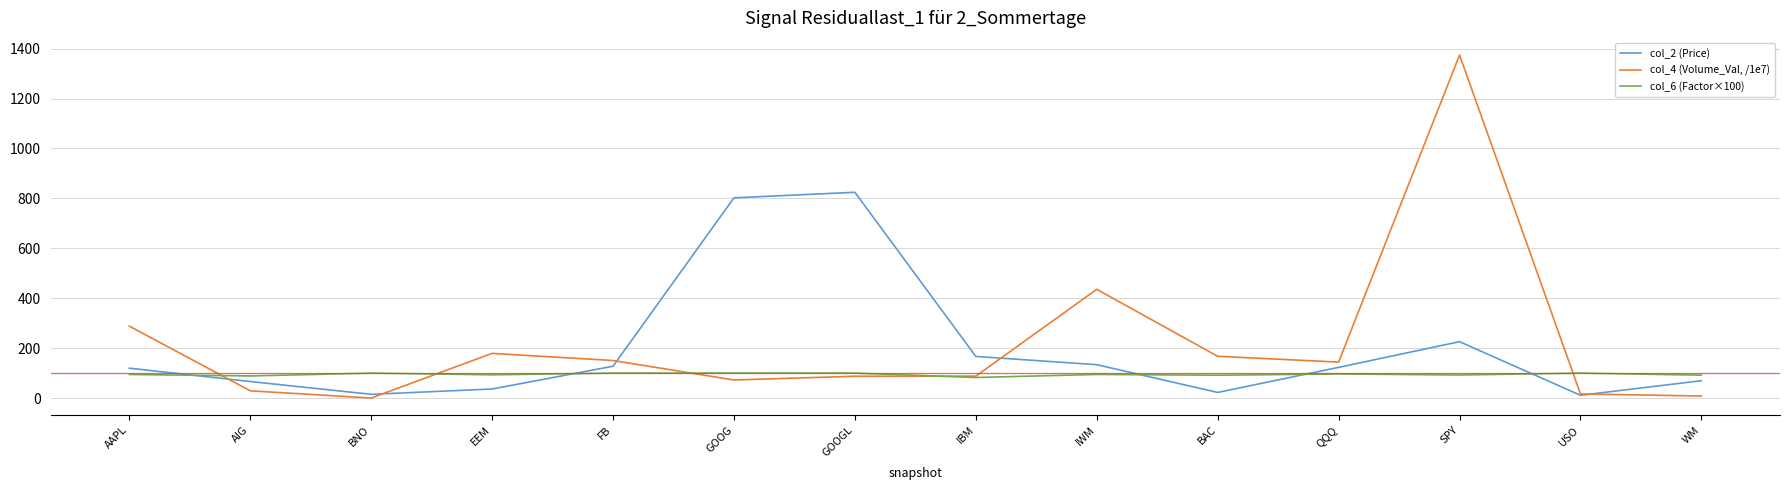

Where do col_2 (Price) and col_4 (Volume_Val, /1e7) first cross each other?

AAPL and AIG